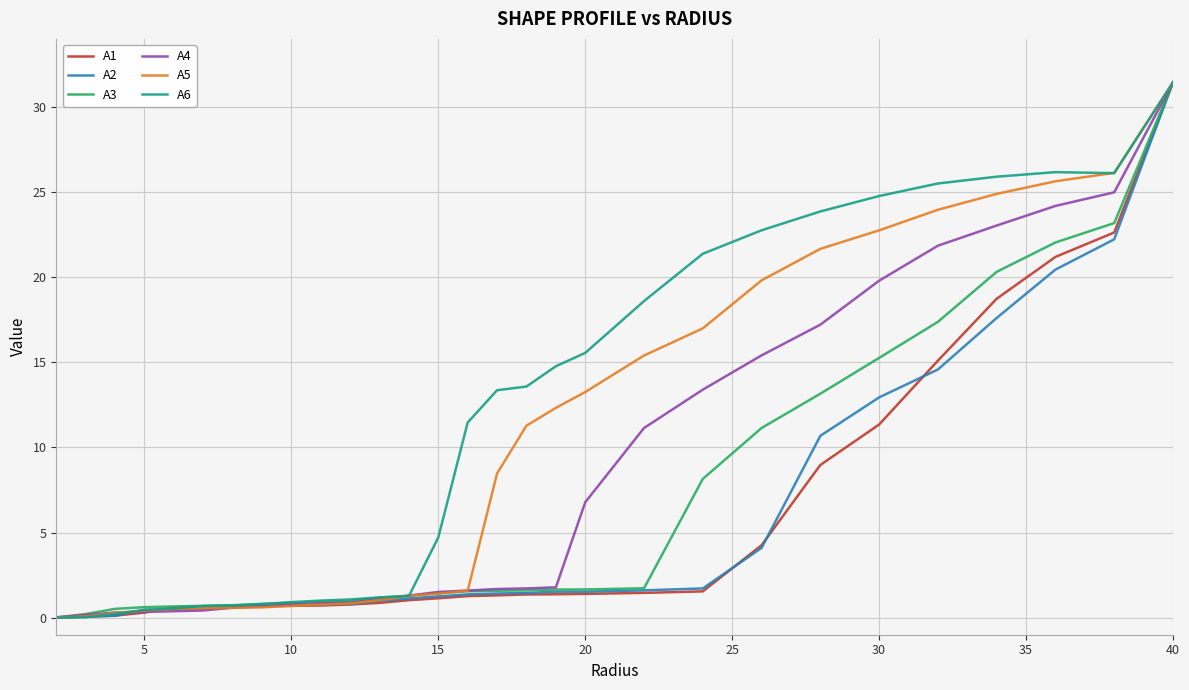

What is the greatest value displayed?

31.4